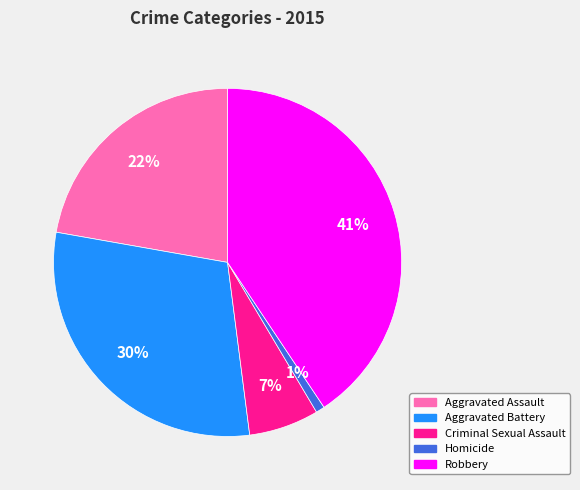

To the nearest percent, what is the difference between the largest and smallest slice percentages?

40%